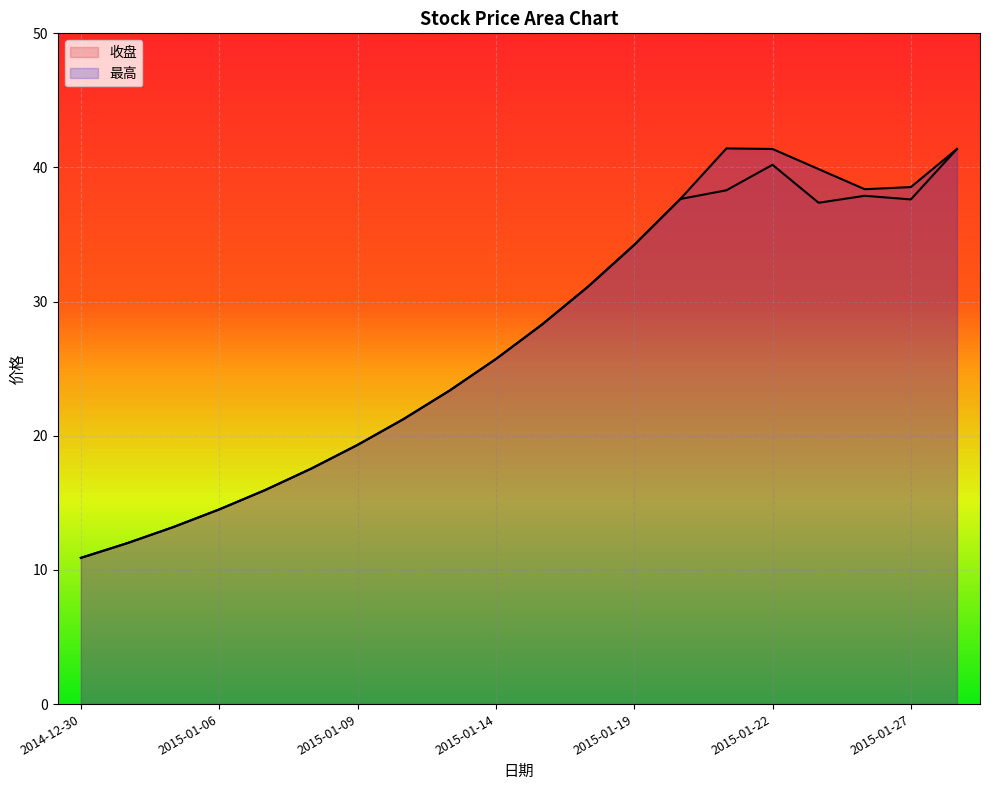

Reading left to right, transcribe all the data shown in this chart.

收盘: 10.9	12.0	13.2	14.5	16.0	17.6	19.3	21.2	23.4	25.7	28.3	31.1	34.2	37.6	38.3	40.2	37.4	37.9	37.6	41.4
最高: 10.9	12.0	13.2	14.5	16.0	17.6	19.3	21.2	23.4	25.7	28.3	31.1	34.2	37.6	41.4	41.4	39.9	38.4	38.5	41.4